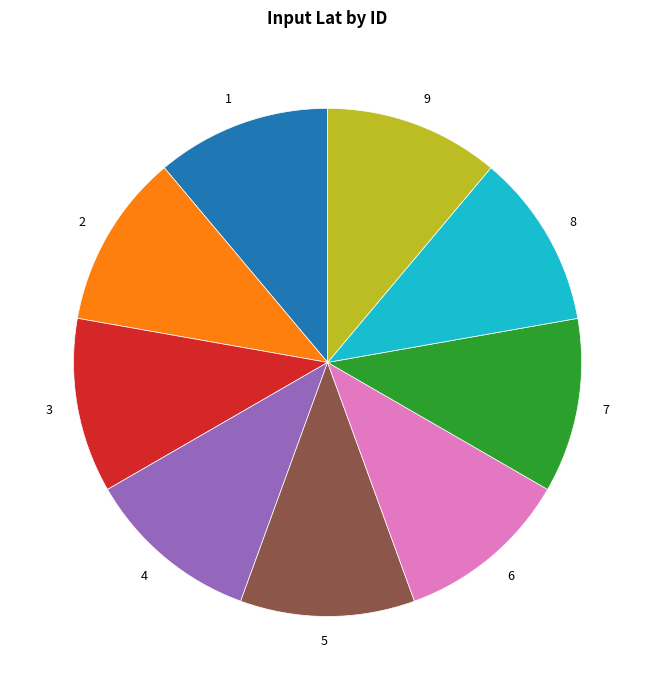

Combined, do 6 and 9 account for over 50%?

No